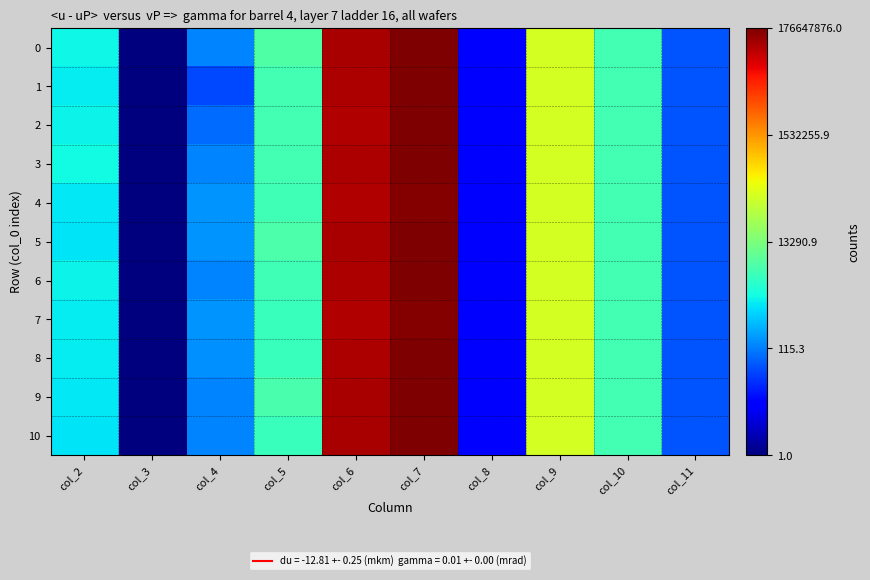

What is the total value across all series at col_5?

39.1